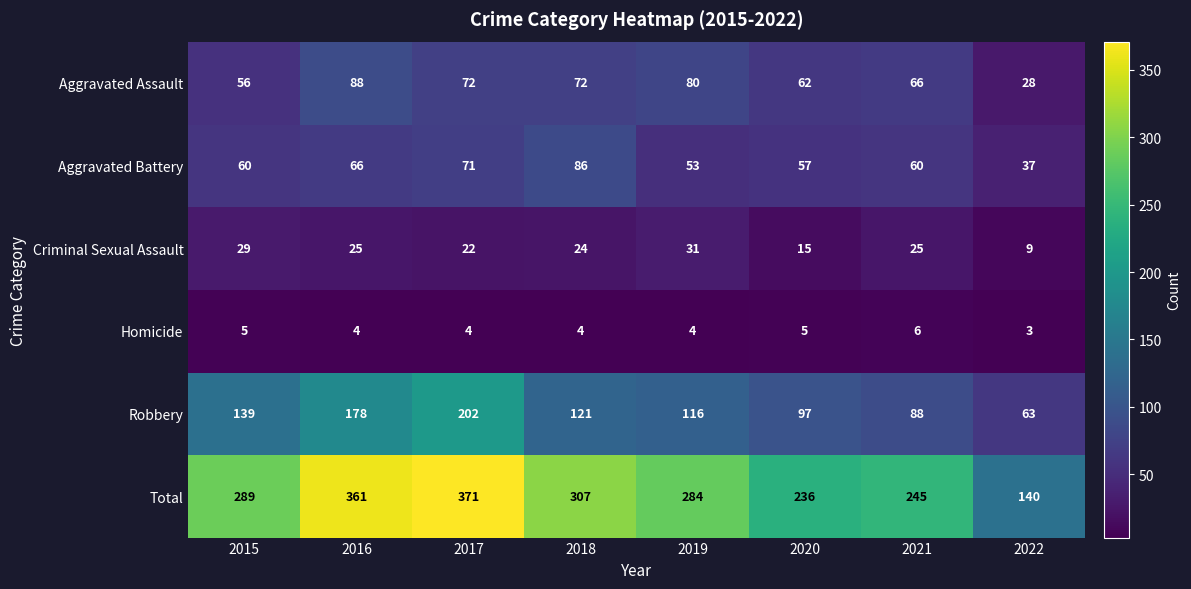

What is the difference between the maximum and second lowest values in the Aggravated Battery series?

33